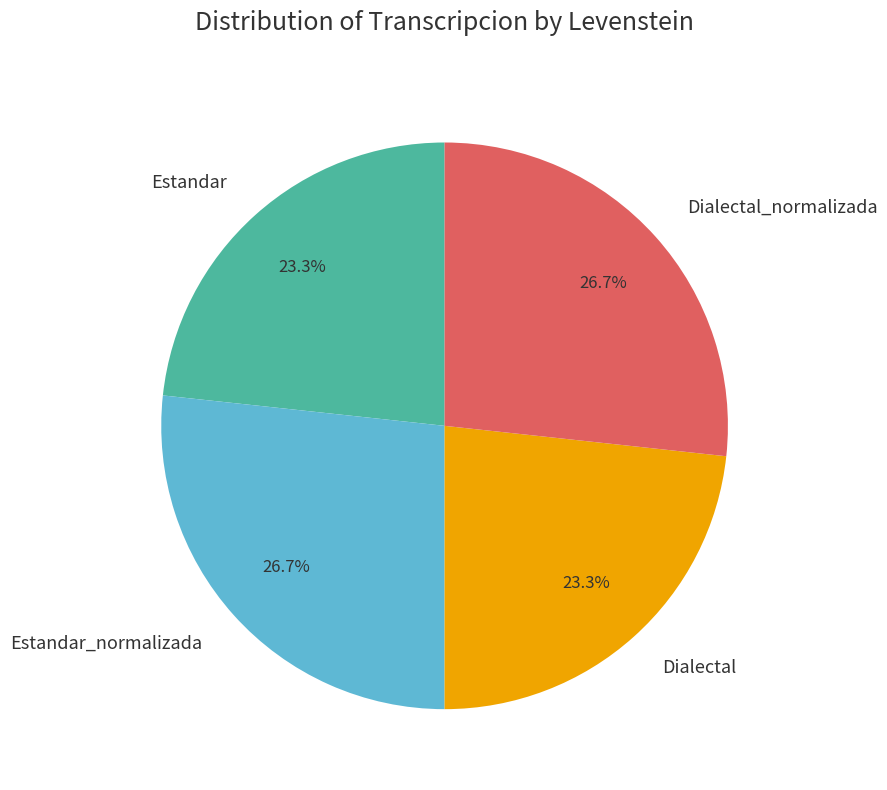

True or false: Estandar accounts for 32% of the total.

False